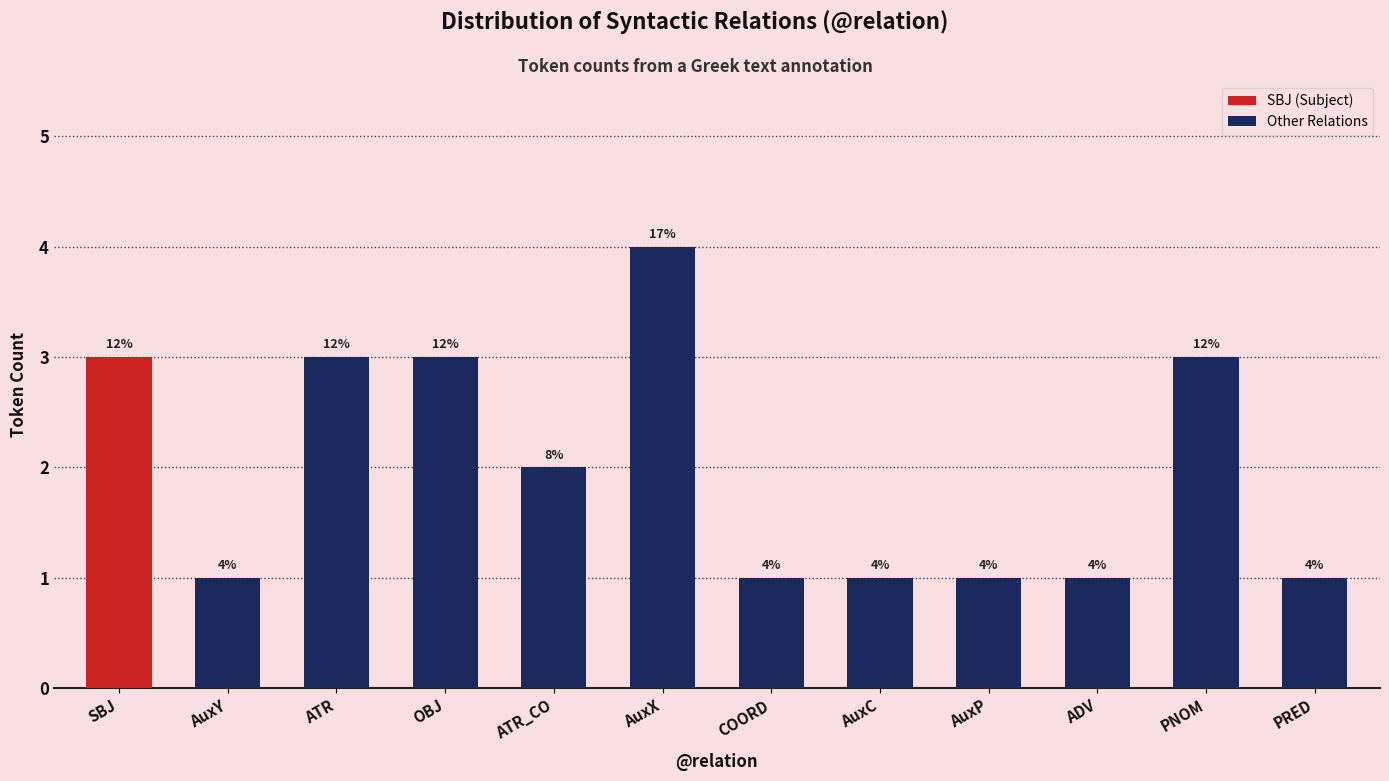

What is the greatest value displayed?

4